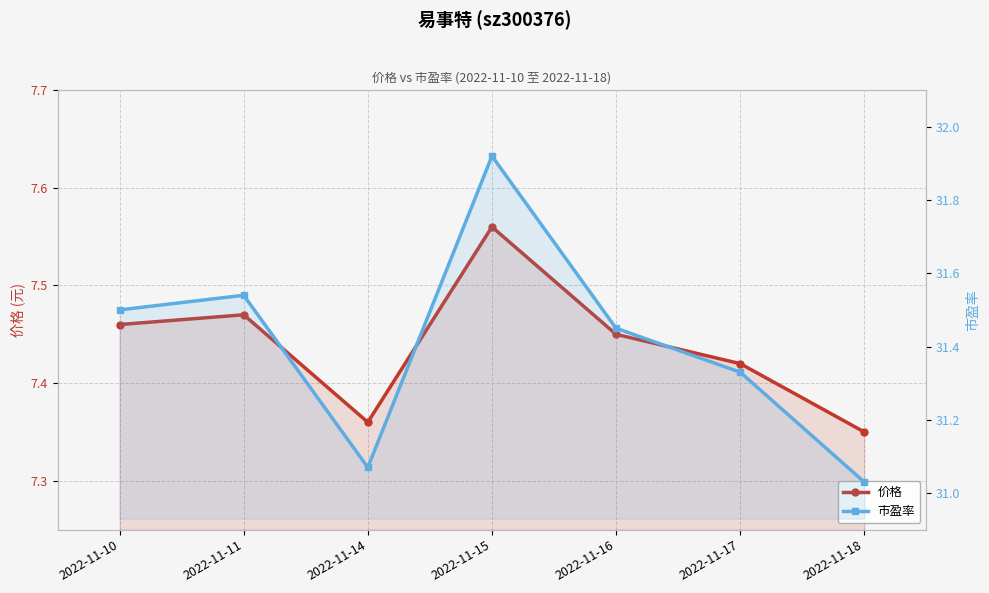

In 市盈率, how many points are higher than both neighbors (excluding endpoints)?

2